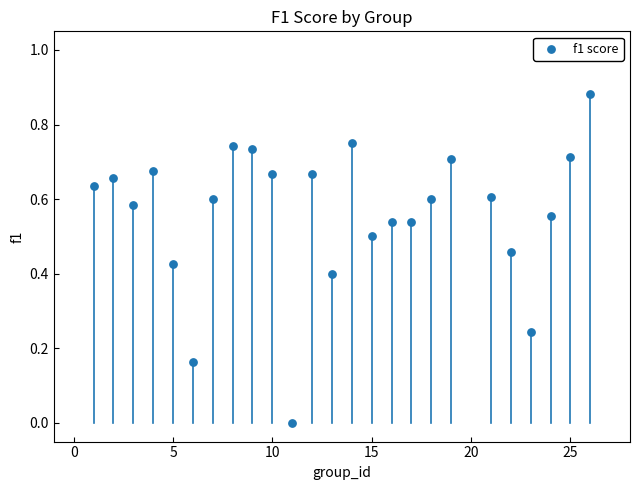

What is the range of X values (max minus min)?

25.0